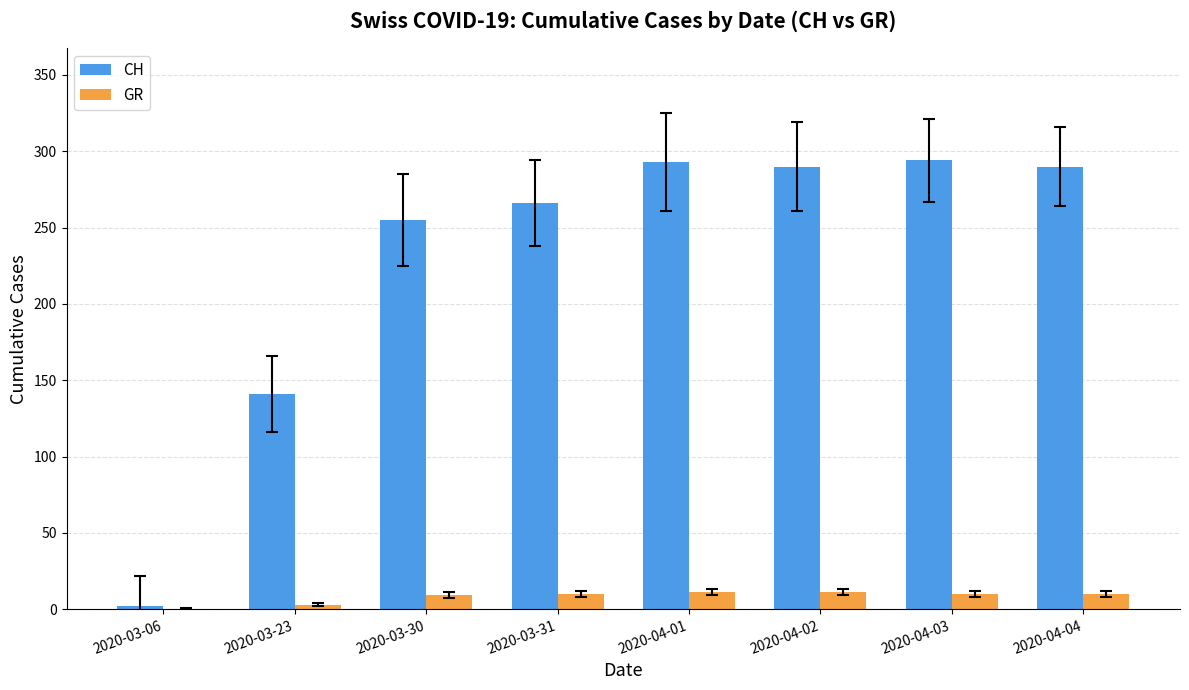

Is the value of GR at 2020-04-03 greater than the value of CH at 2020-03-31?

No